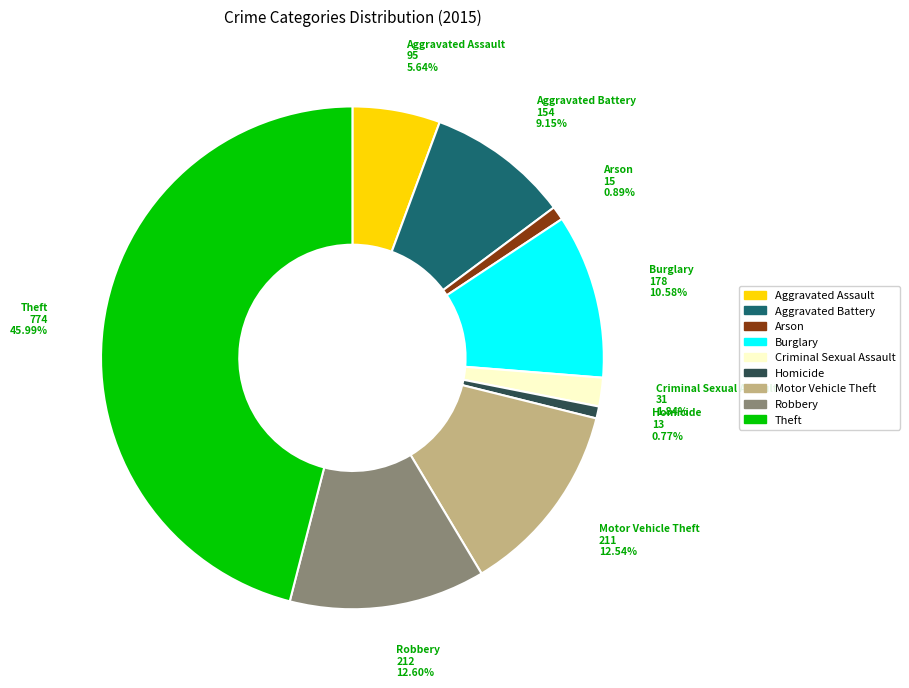

Count the number of slices in the pie.

9